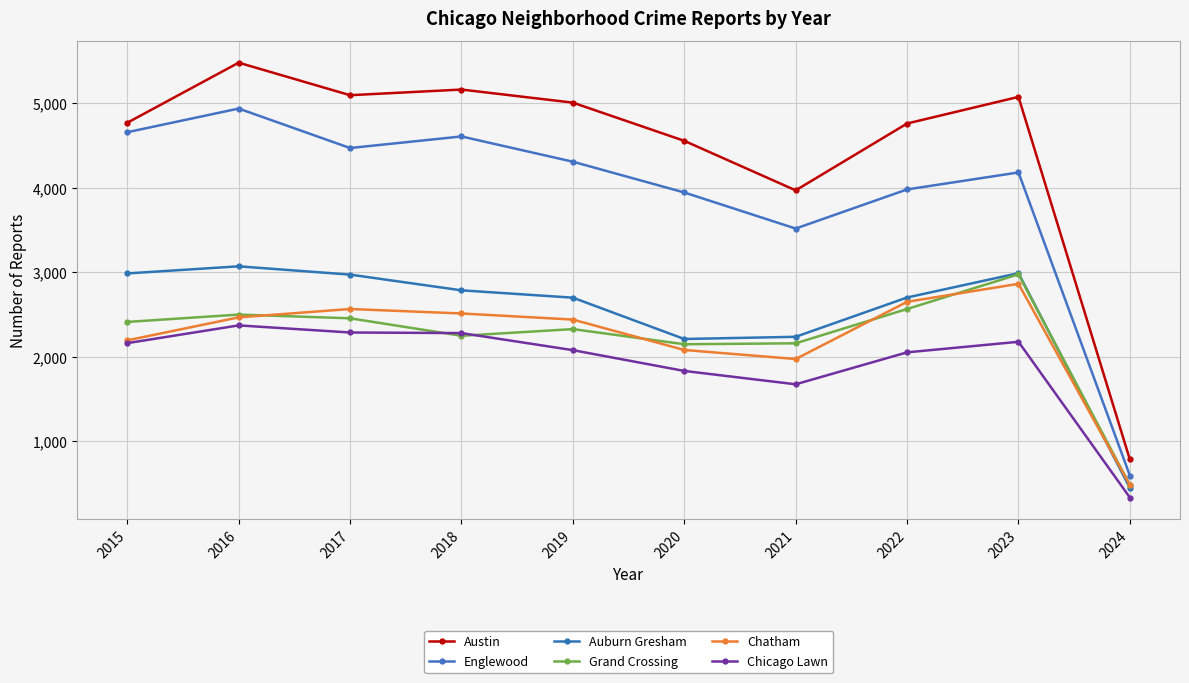

What is the sum of all Auburn Gresham values?

25107